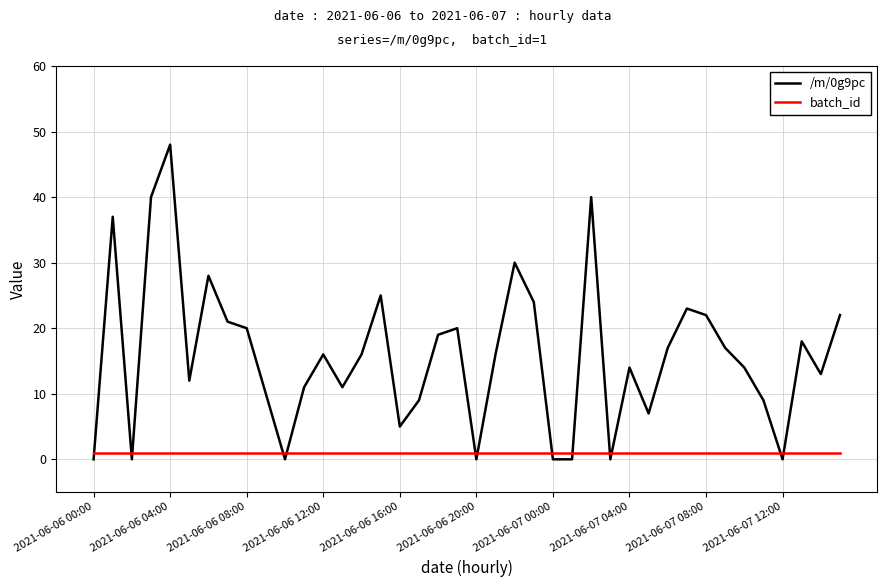

Is this an area chart (filled region under the line)?

No